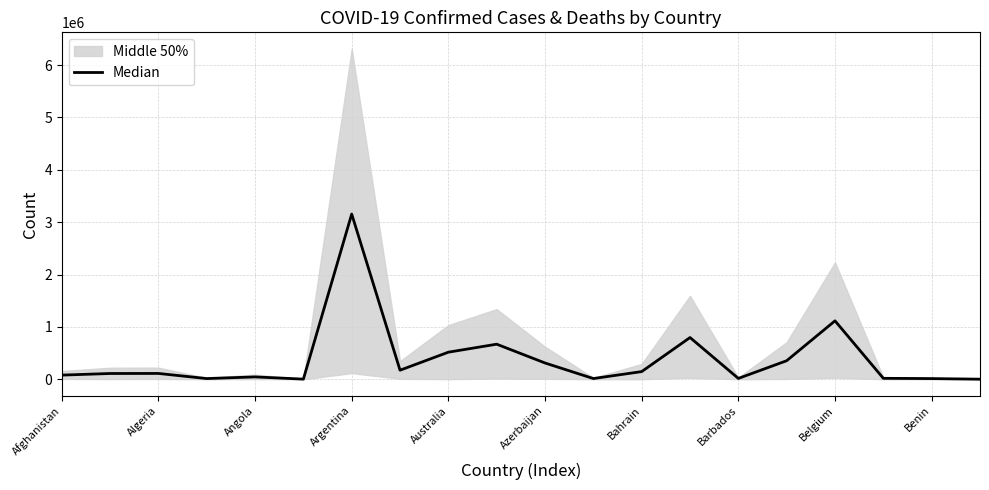

True or false: the data has more than 2 interior local peaks.

True